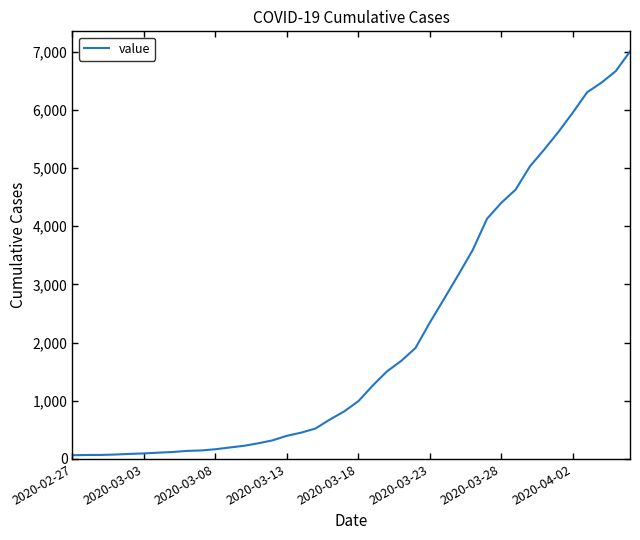

What is the greatest value displayed?

7004